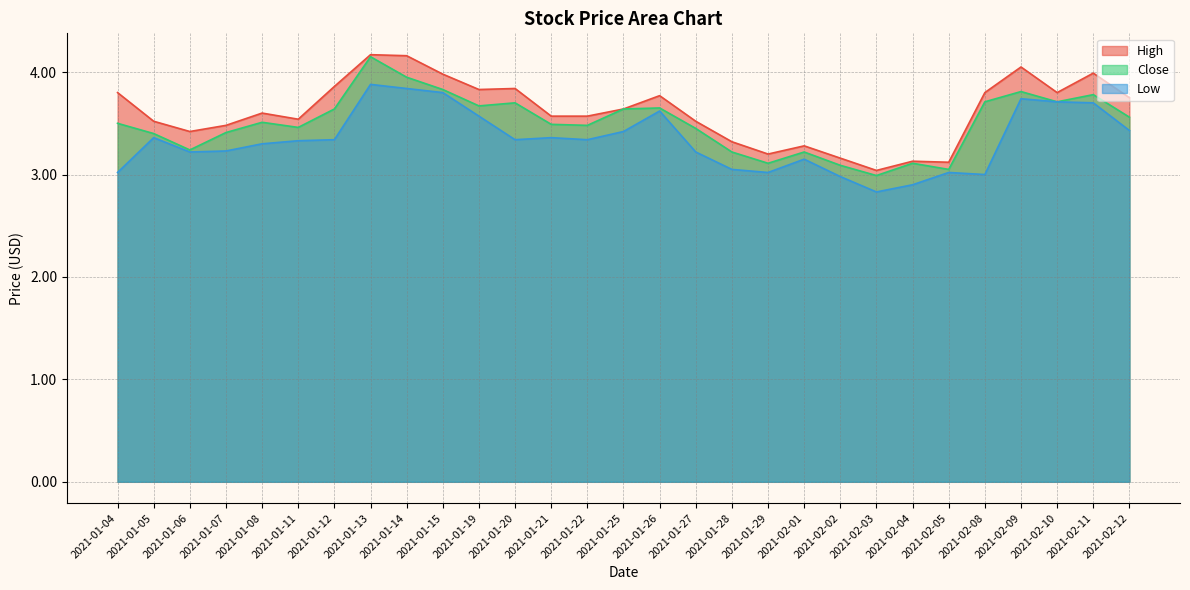

Which series has the largest range (max minus min)?

Close